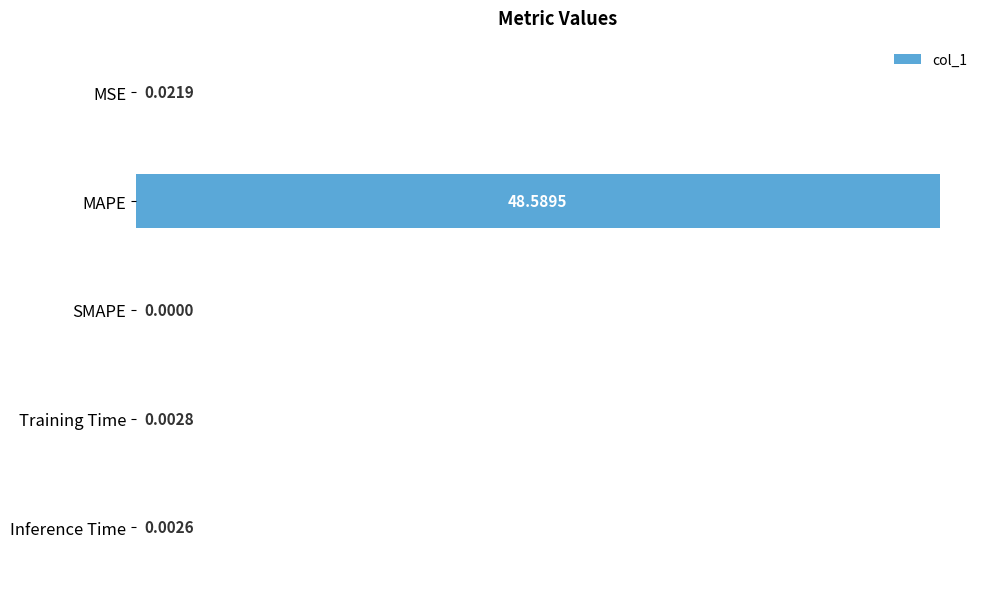

At which label is the value closest to 24?

MSE